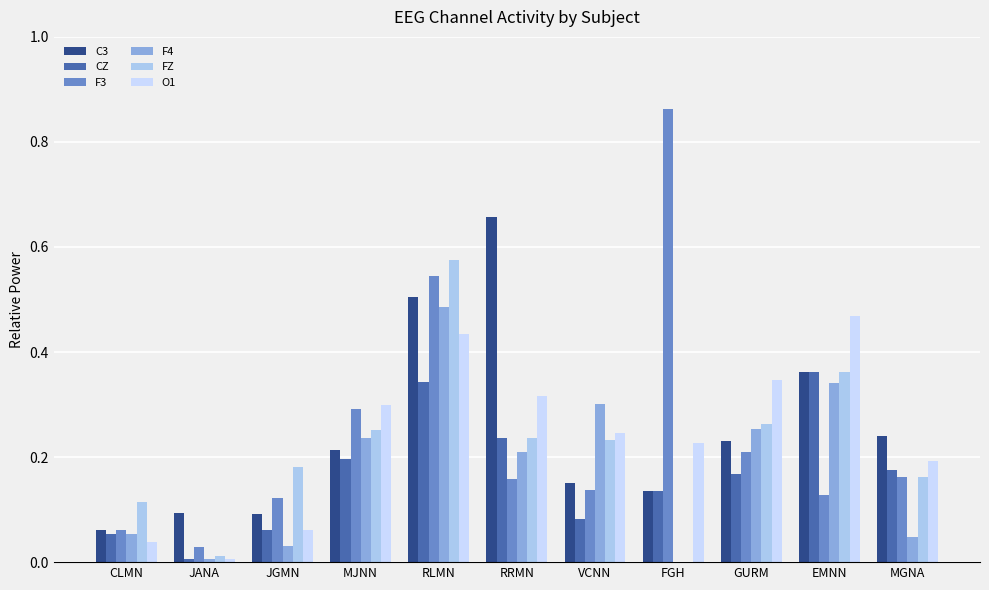

What are all the series names shown in the legend?

C3, CZ, F3, F4, FZ, O1